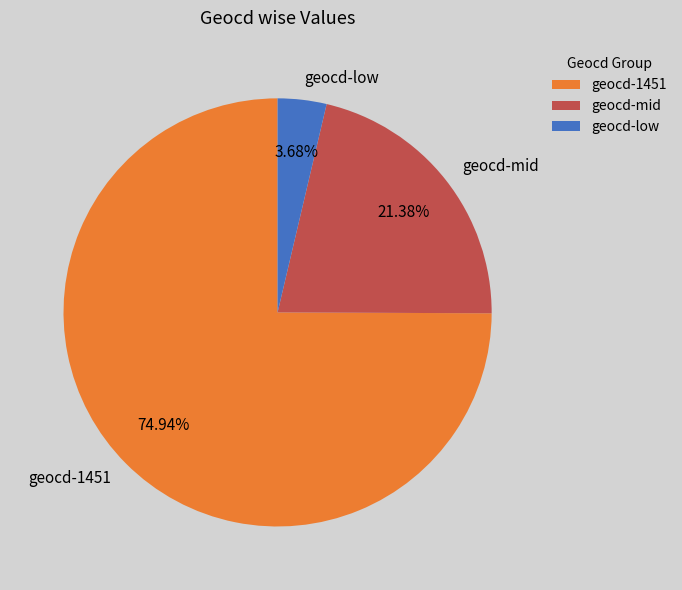

Do geocd-mid and geocd-low together represent more than half of the pie?

No